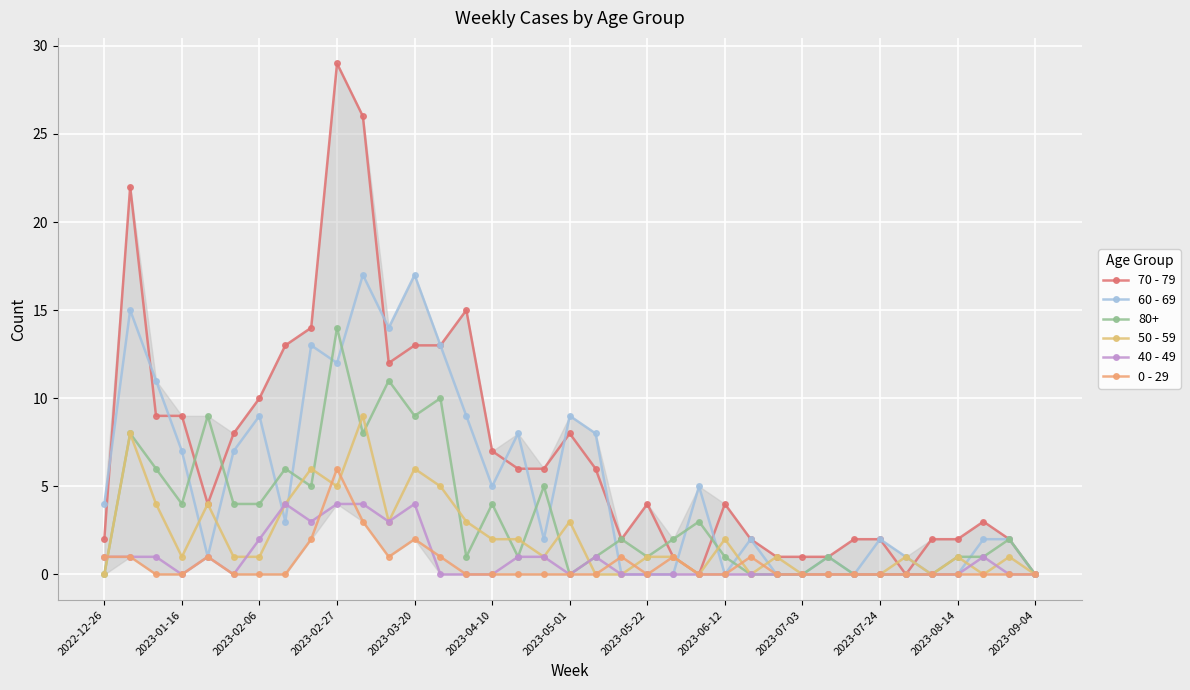

True or false: 60 - 69 has more than 1 interior local peaks.

True